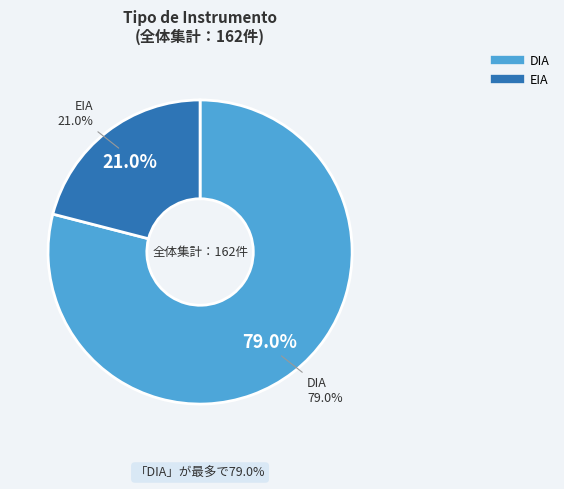

The DIA slice represents 79% of the pie. True or false?

True